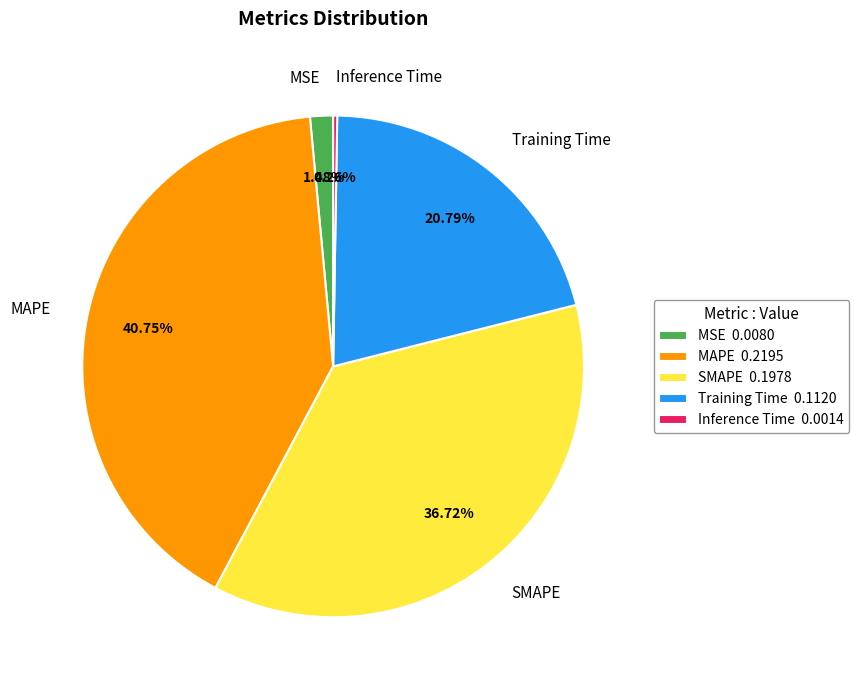

Combined, do Training Time and MSE account for over 50%?

No